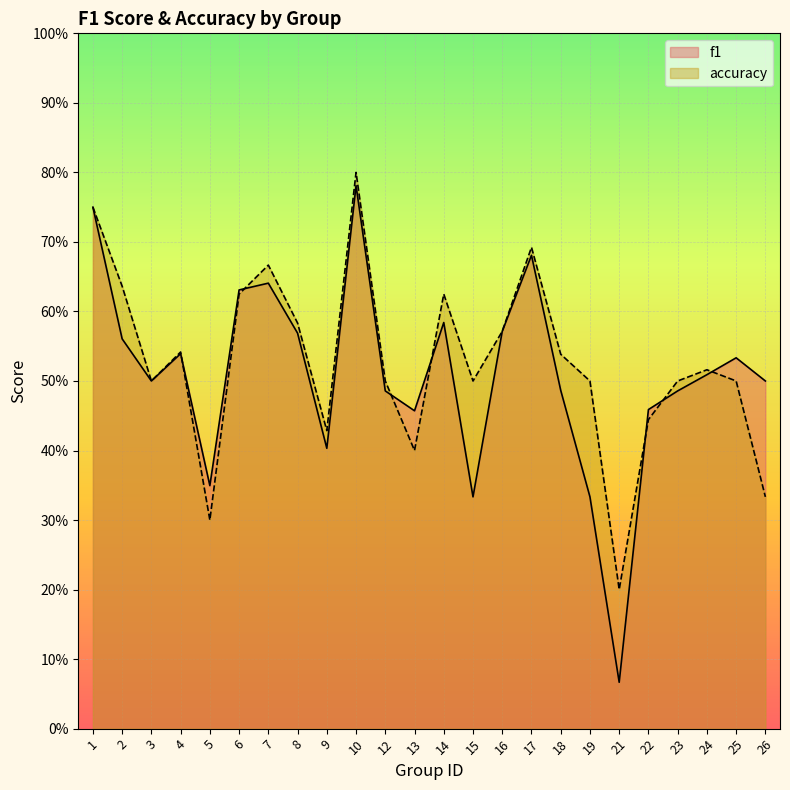

How many times do f1 and accuracy cross each other?

7